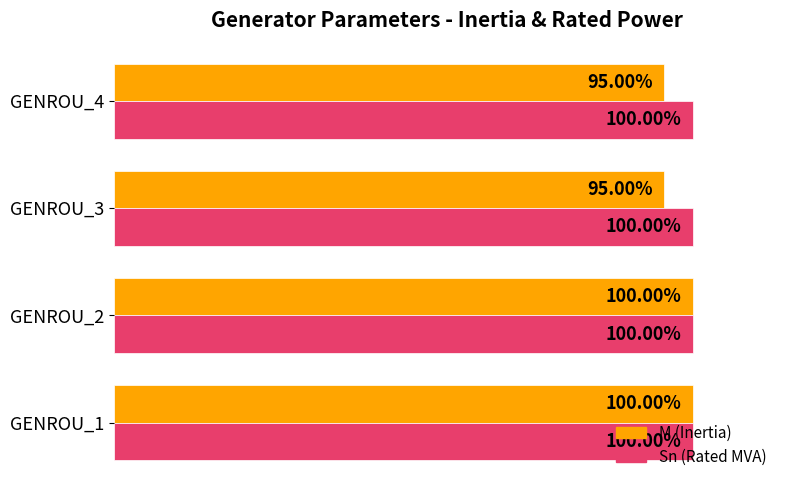

Which series has the widest spread of values?

M (Inertia)